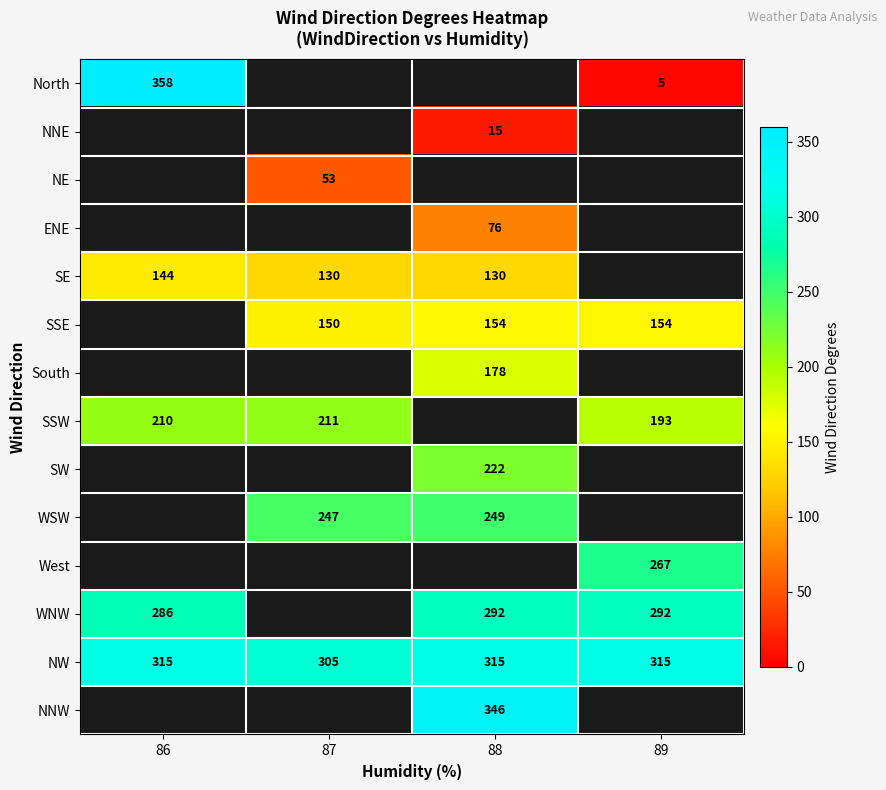

True or false: SE has a value of 209 at 88.

False